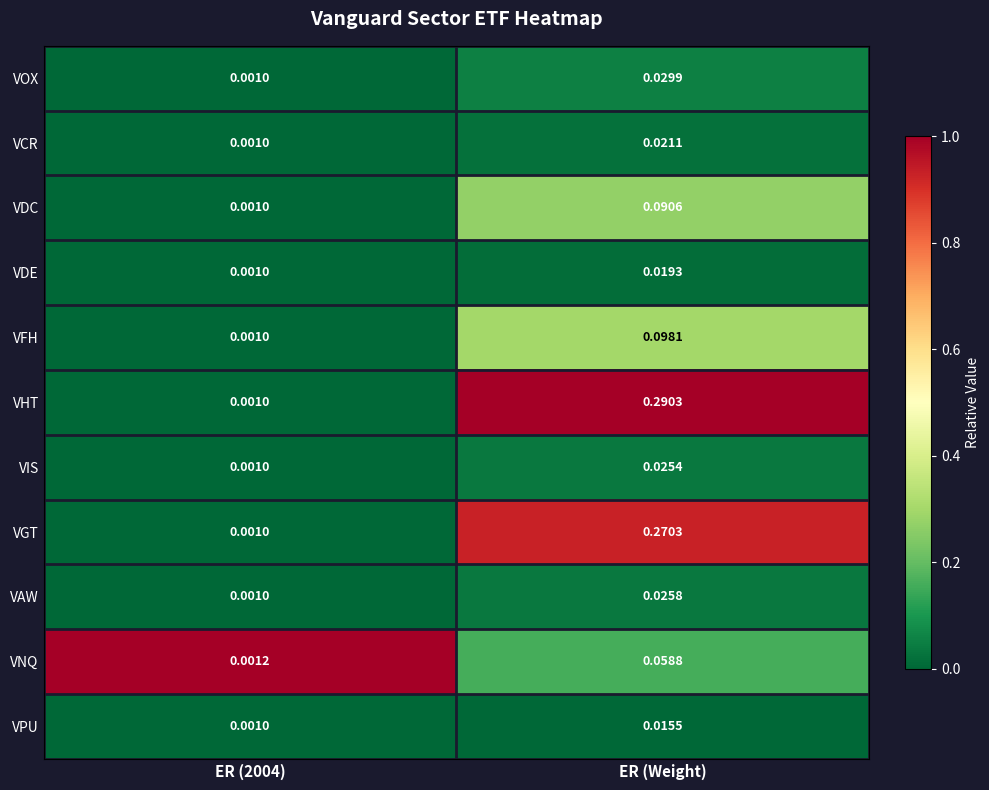

What is the total value across all series at ER (Weight)?

0.9